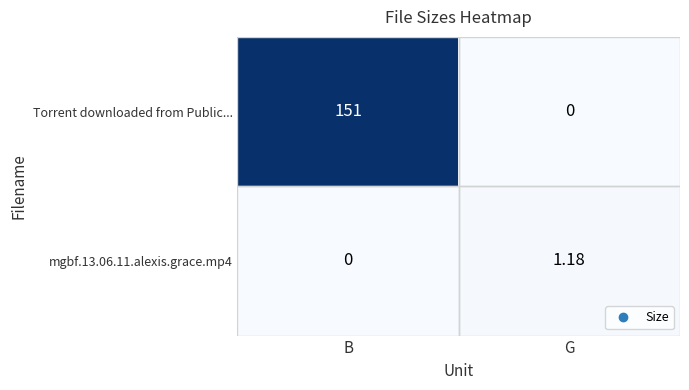

Where does the mgbf.13.06.11.alexis.grace.mp4 series first go above 1?

G